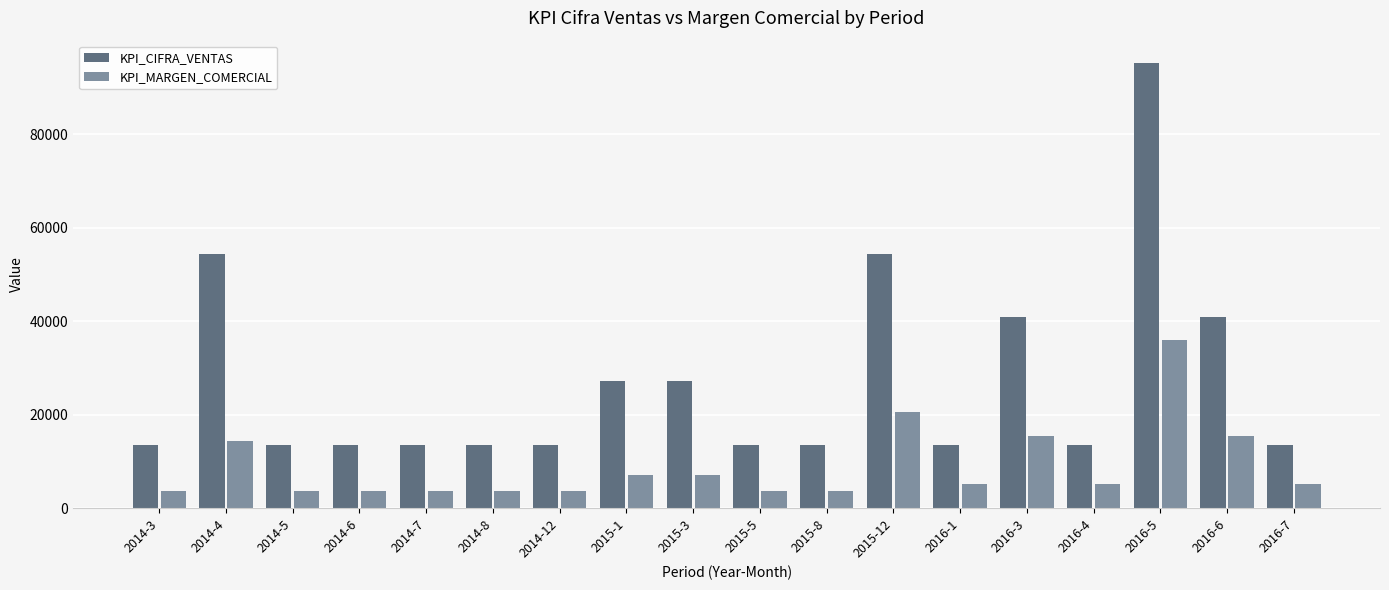

What is the total value across all series at 2014-6?

17200